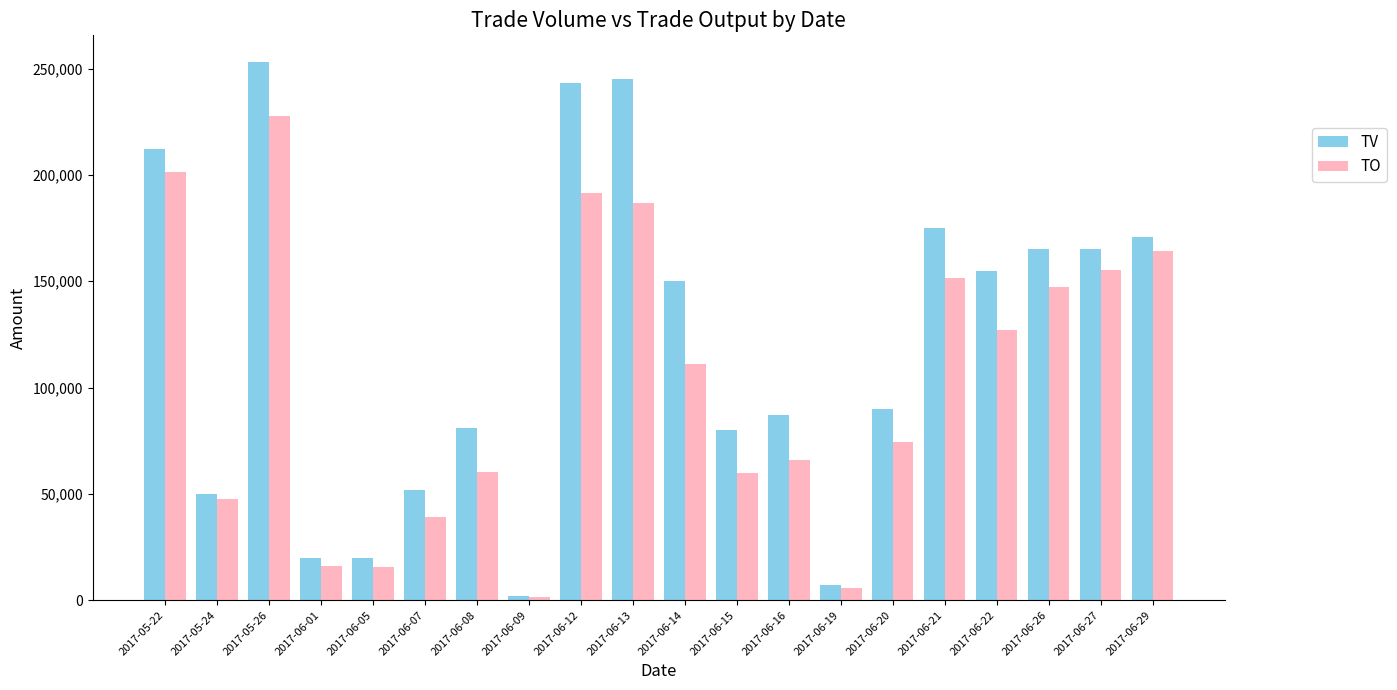

Is it true that TV equals 109181 at 2017-06-15?

False